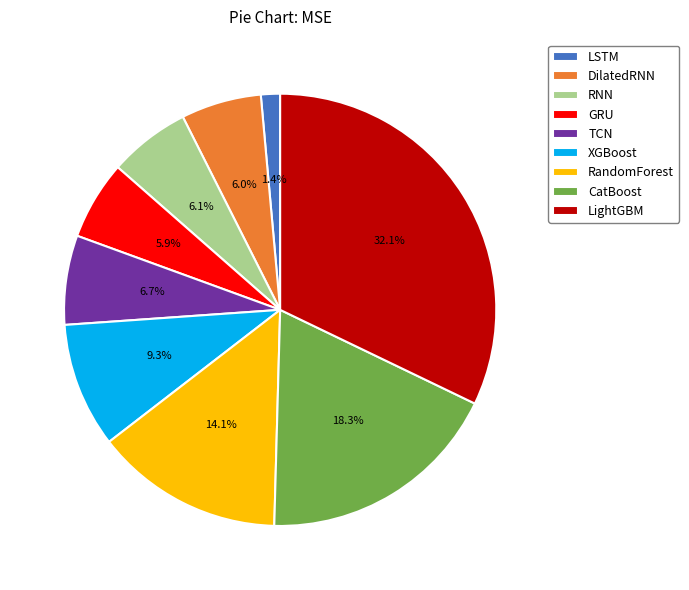

Is it true that TCN is 7% of the pie?

True